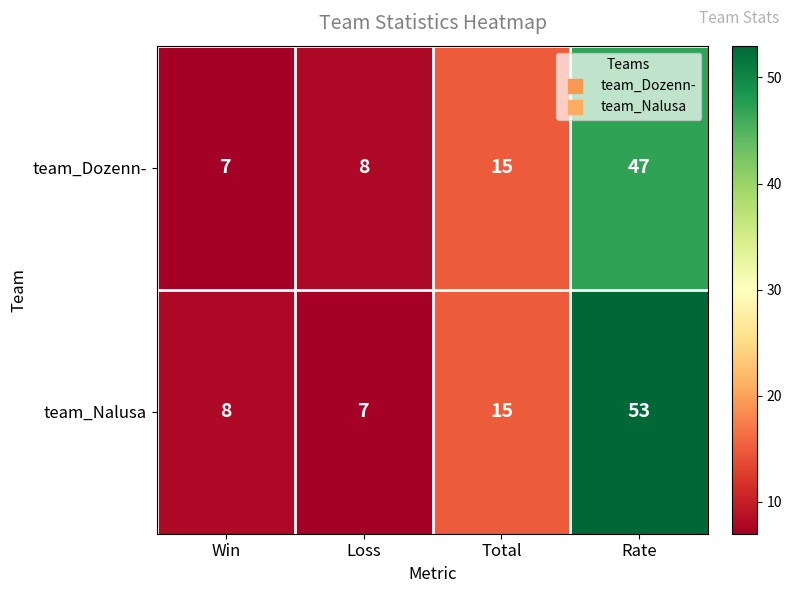

Which category has the lowest value in the team_Dozenn- series?

Win